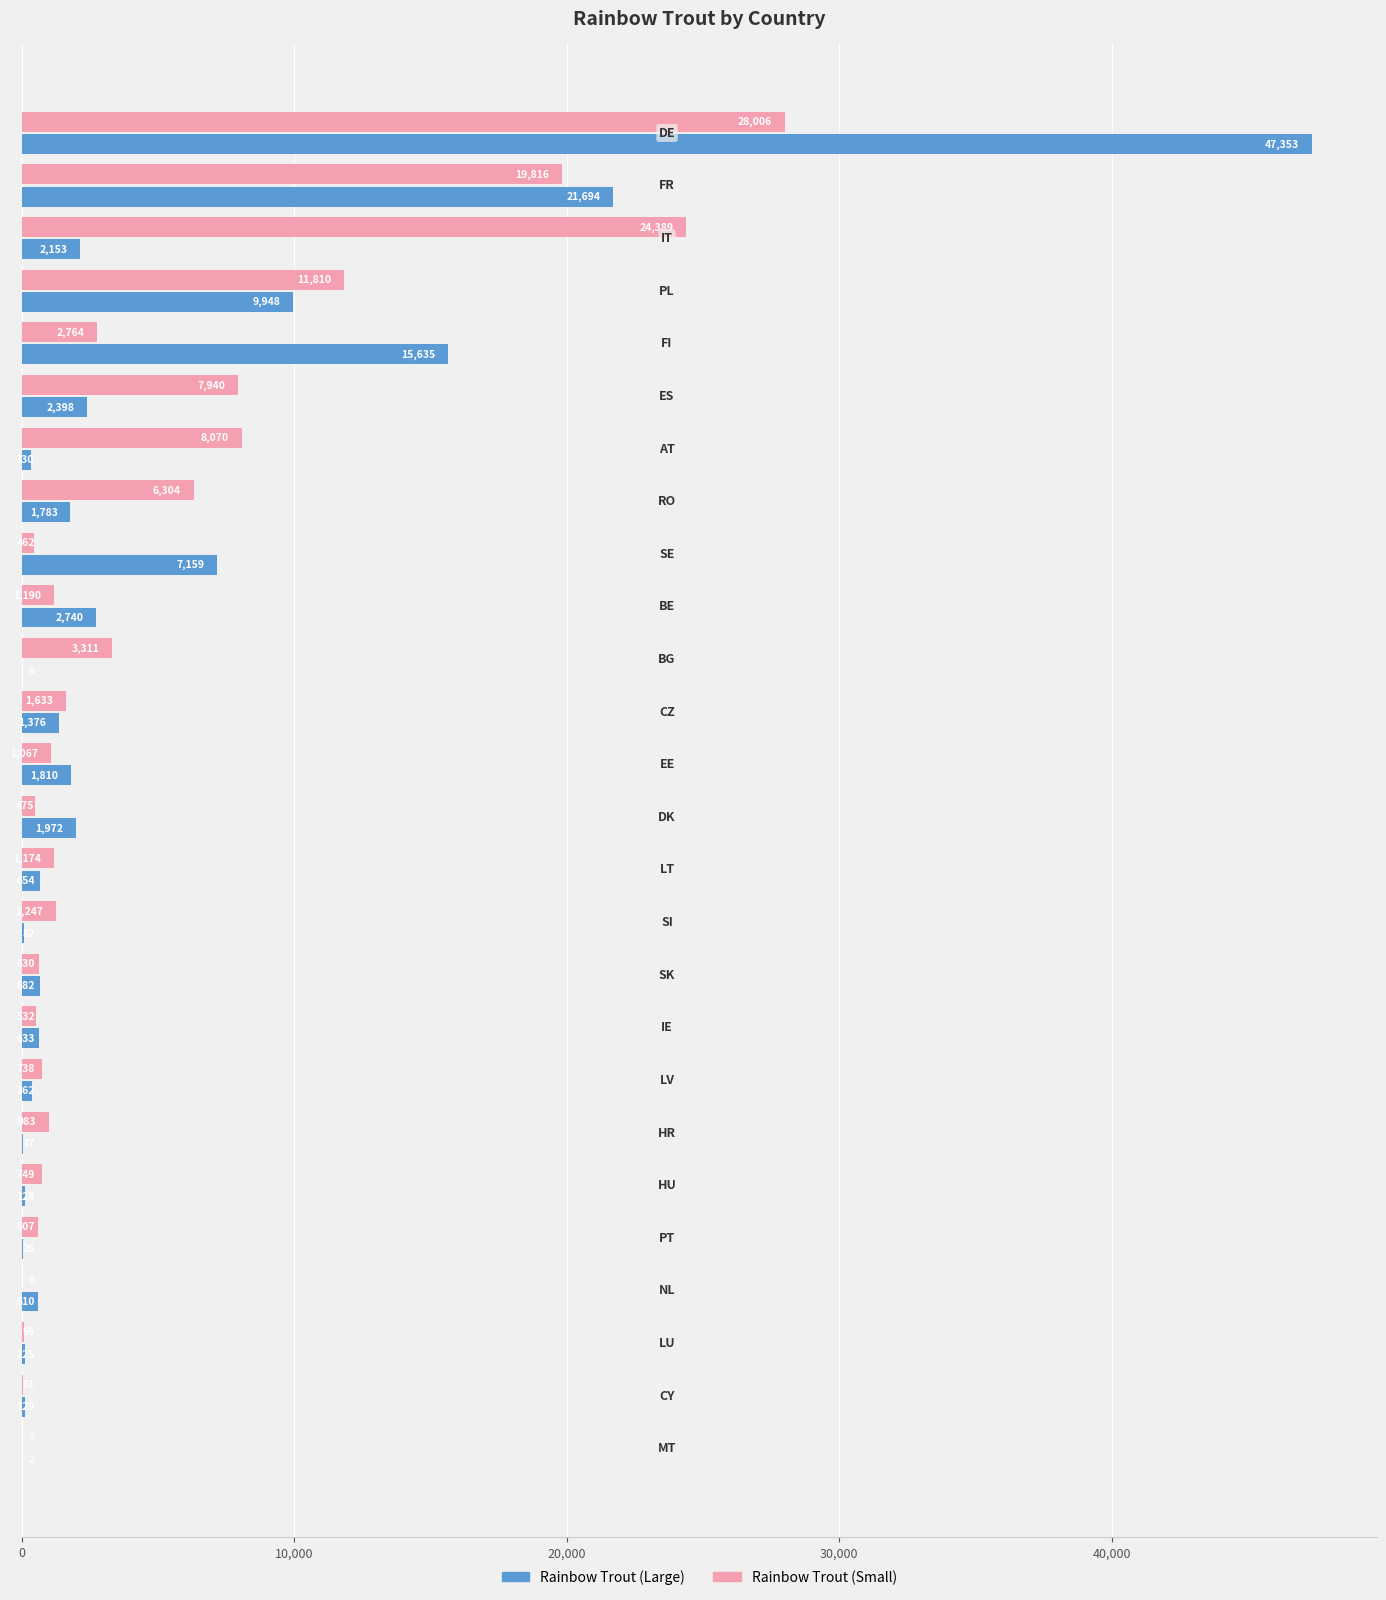

Which series has the largest total across all categories?

Rainbow Trout (Small)